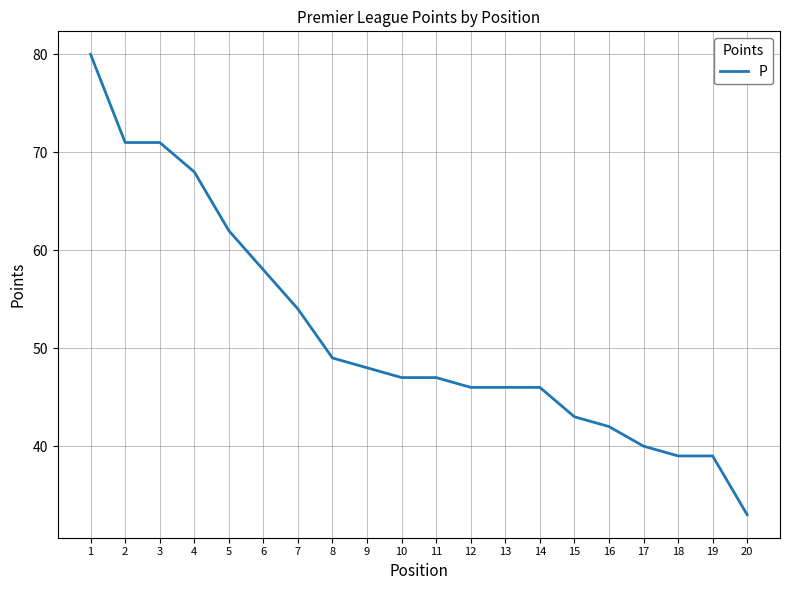

Read the value at 5, to the nearest 10.

60